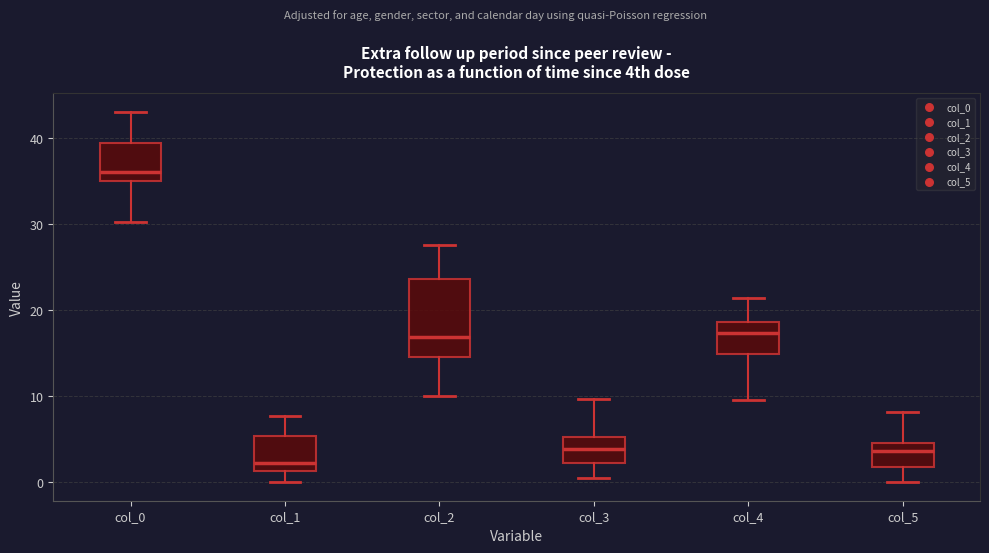

Reading left to right, read every box against the y-axis: the position of its median line, the range the box covers, and the ends of its whiskers. The values are not printed on the chart, so give them approximately, as read against the axis.

col_0: median 36, box 35 to 39, whiskers 30 to 43
col_1: median 2, box 1 to 5, whiskers 0 to 8
col_2: median 17, box 15 to 24, whiskers 10 to 28
col_3: median 4, box 2 to 5, whiskers 0 to 10
col_4: median 17, box 15 to 19, whiskers 10 to 21
col_5: median 4, box 2 to 5, whiskers 0 to 8